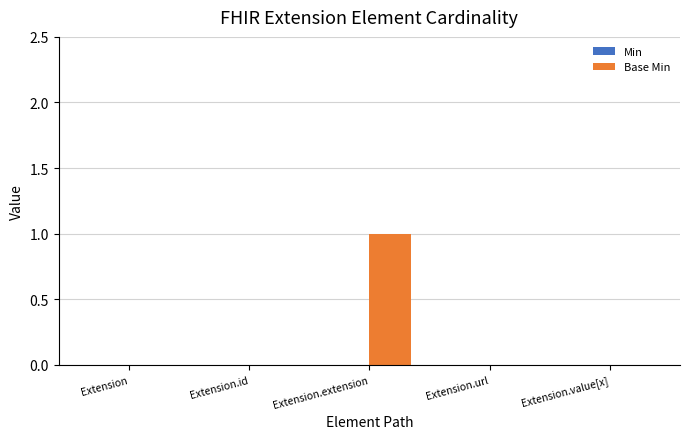

How many data points does each series have?

5